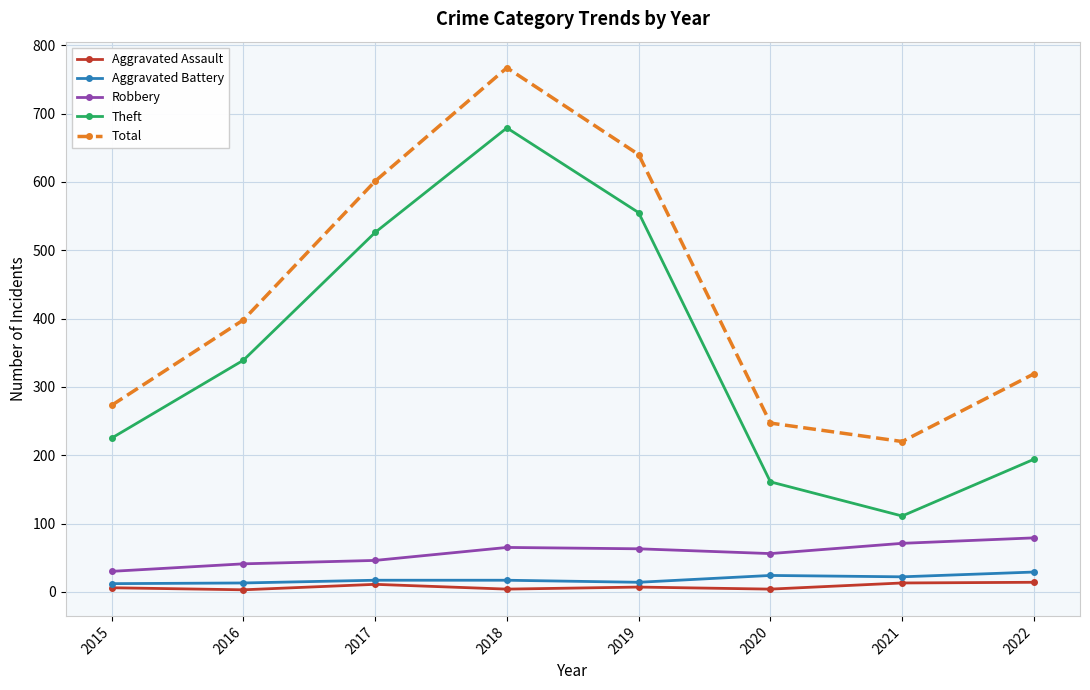

How many series are shown in this chart?

5